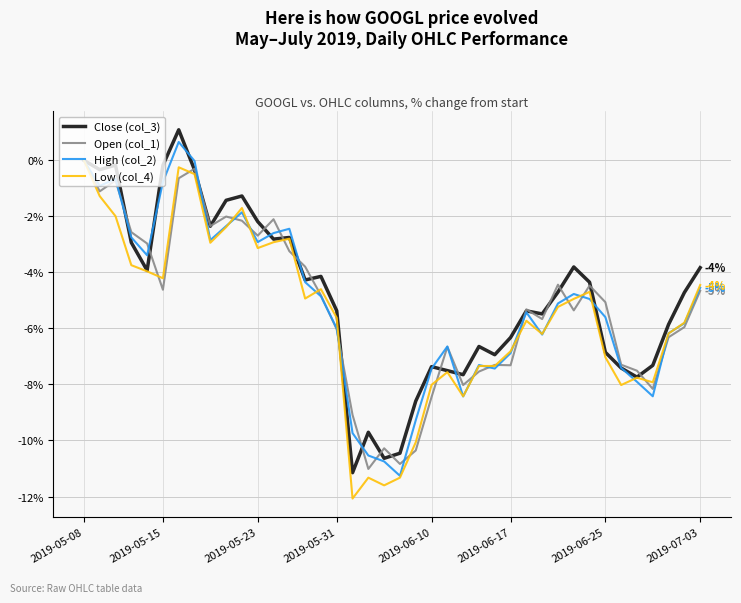

What is the lowest value of the Low (col_4) series?

-12.1